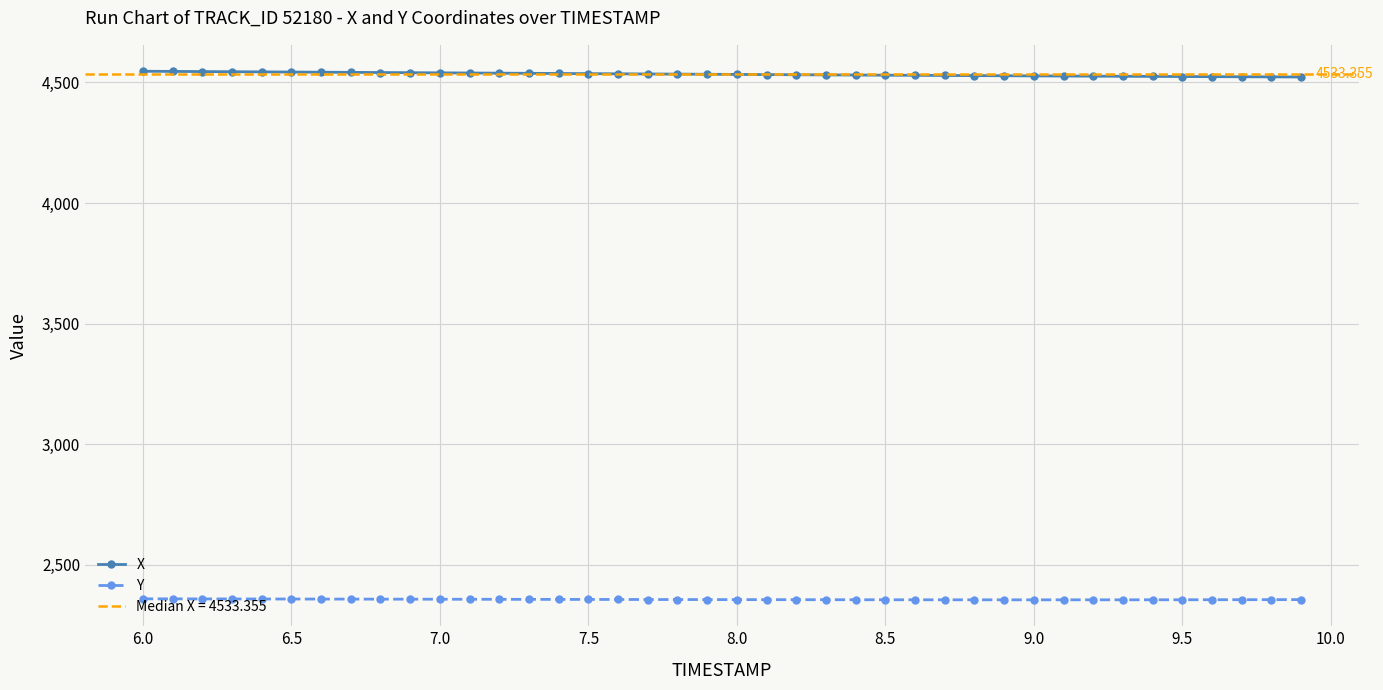

The value of X at 23 is 7268.4. True or false?

False